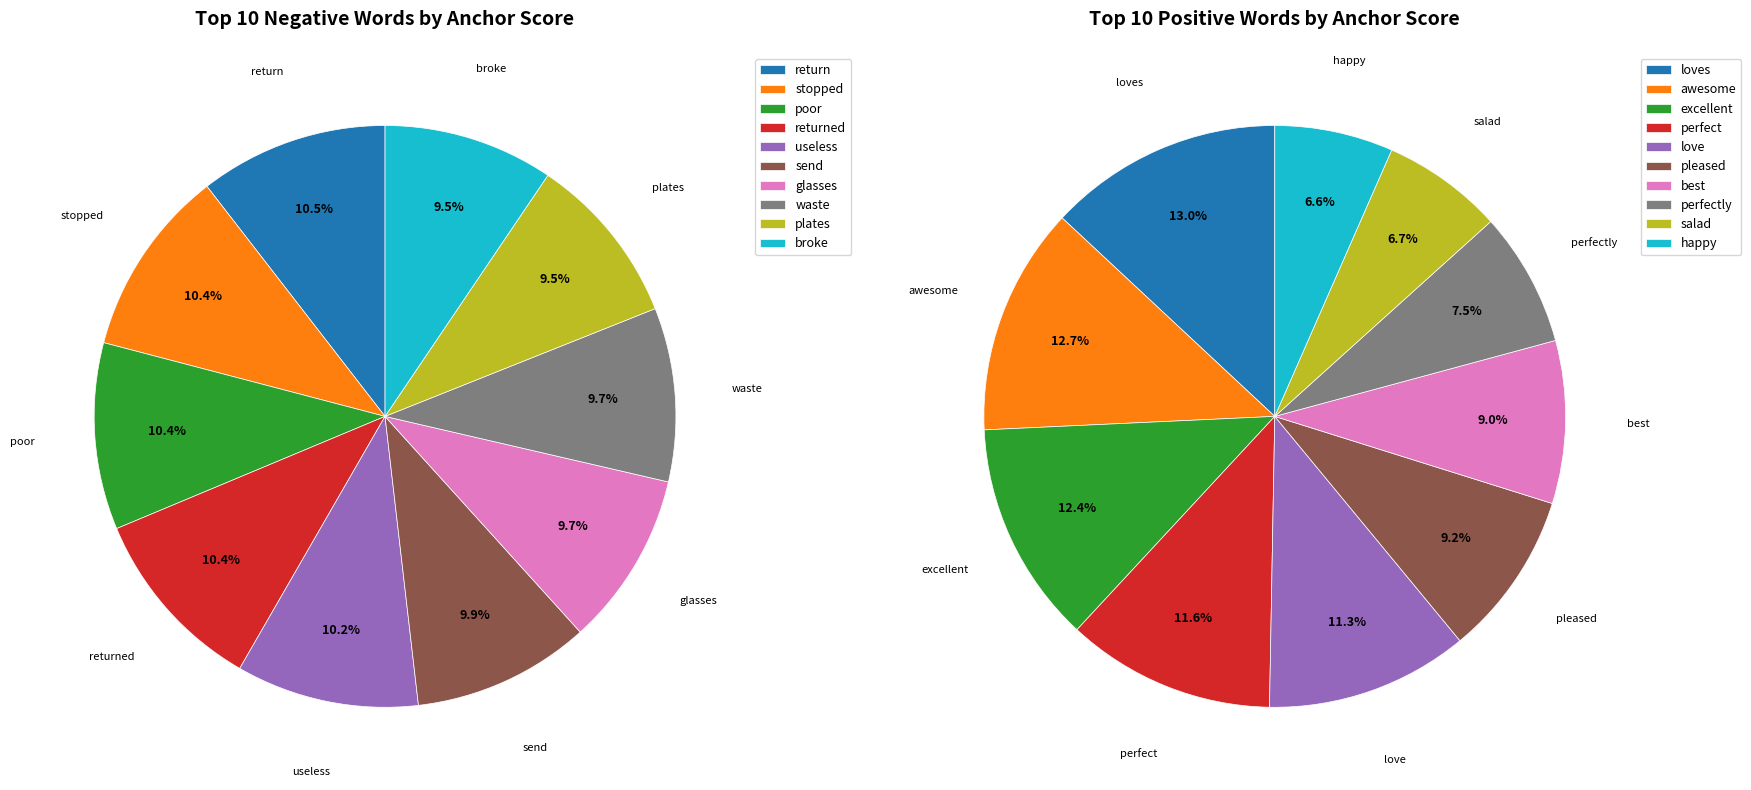

To the nearest percent, what percentage of the pie is waste?

10%